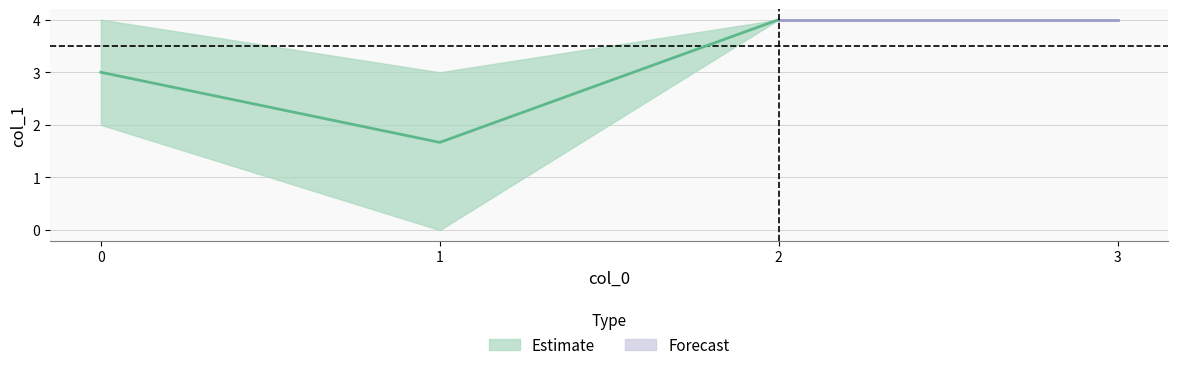

What is the value of the col_1_upper point at the 1st from the left?

4.0